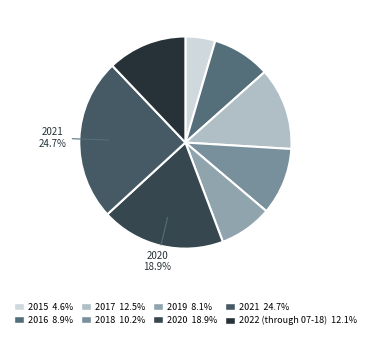

What is the smallest slice in the pie chart?

2015